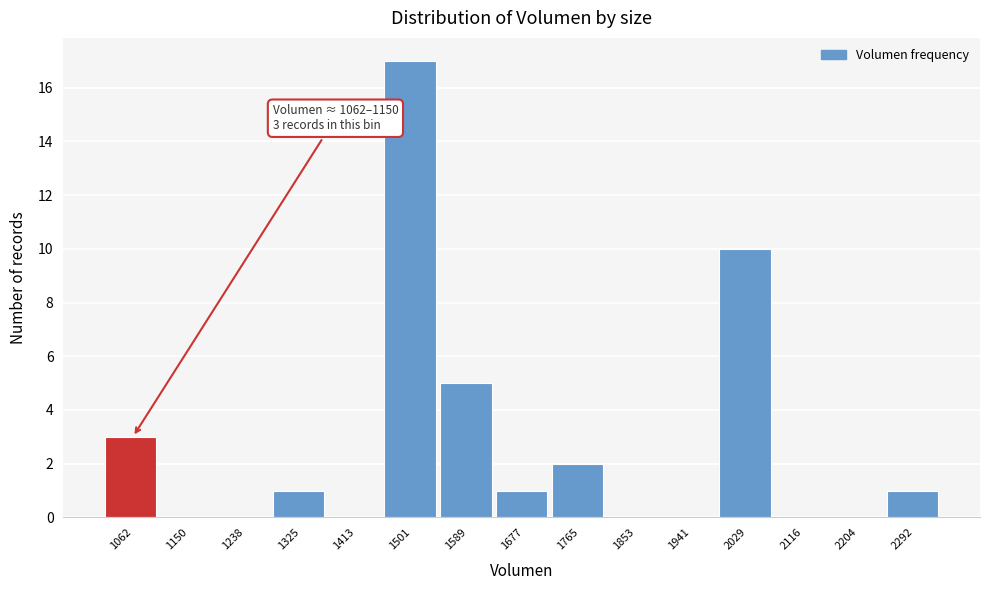

Reading left to right, transcribe all the data shown in this chart.

1062=3	1150=0	1238=0	1325=1	1413=0	1501=17	1589=5	1677=1	1765=2	1853=0	1941=0	2029=10	2116=0	2204=0	2292=1